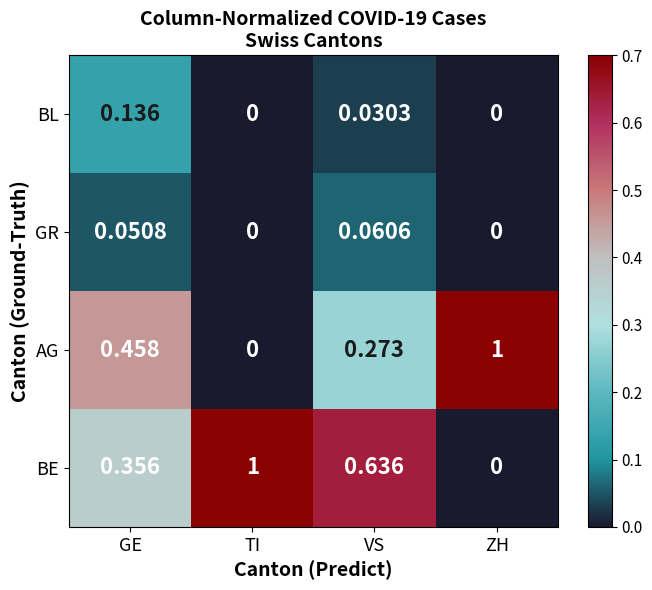

Rank the series at GE from lowest to highest value.

GR, BL, BE, AG